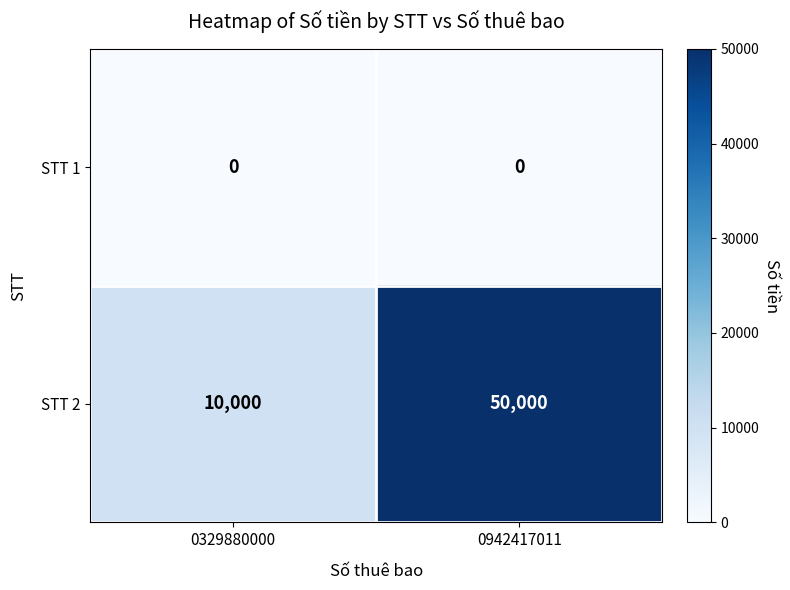

Reading left to right, transcribe all the data shown in this chart.

STT 1: 0	0
STT 2: 10000	50000